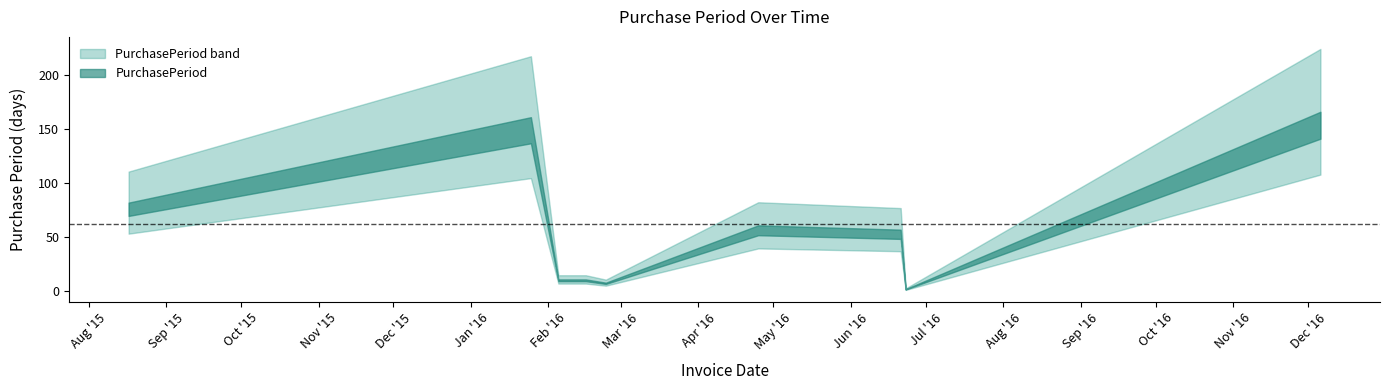

Between 2016-04-25 and 2016-02-24, which is larger?

2016-04-25